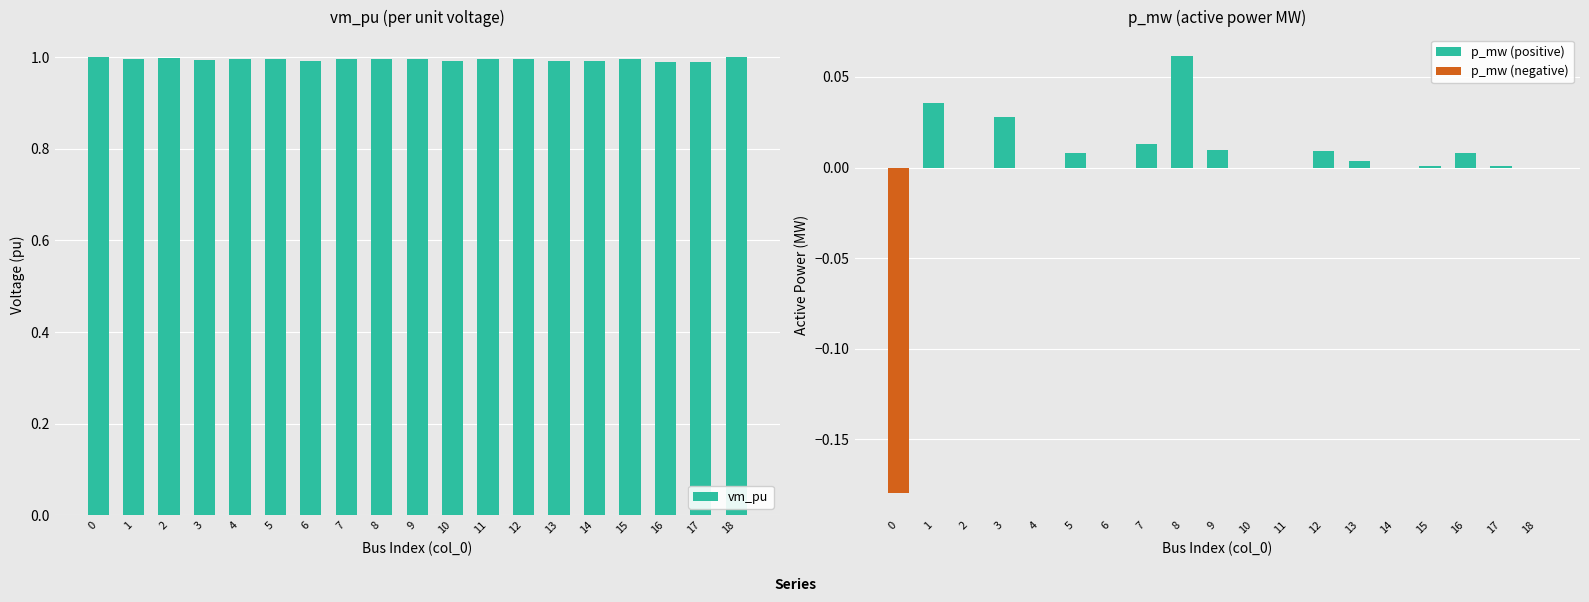

How many p_mw (negative) values are between 0 and 1?

18